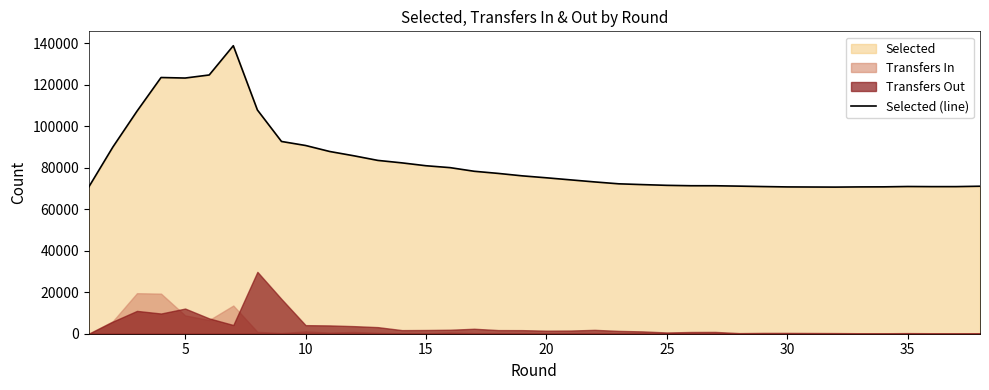

What is the highest value of the Selected (line) series?

138891